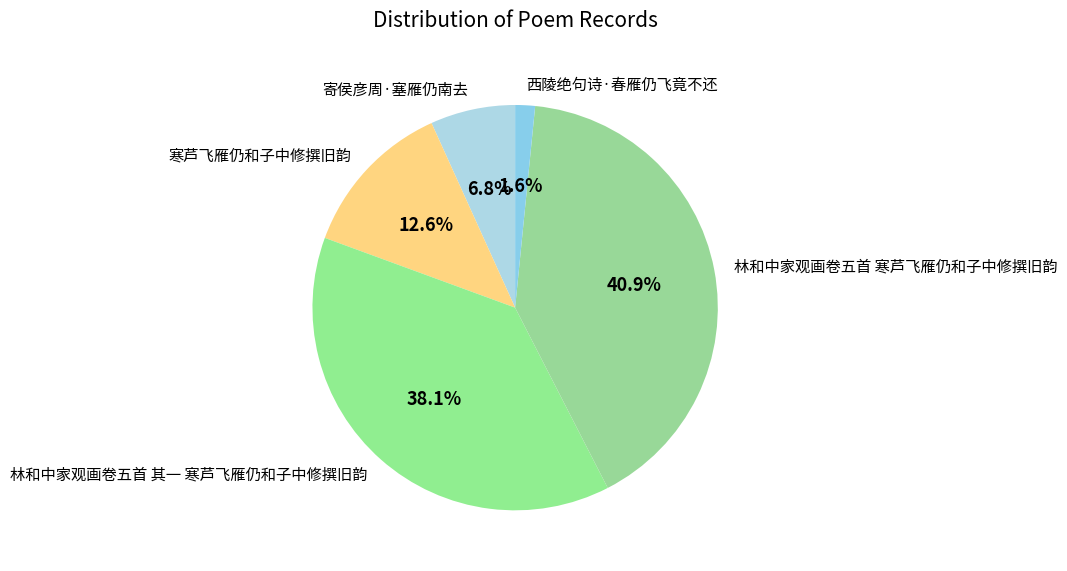

Rank the categories by value from lowest to highest.

西陵绝句诗·春雁仍飞竟不还, 寄侯彦周·塞雁仍南去, 寒芦飞雁仍和子中修撰旧韵, 林和中家观画卷五首 其一 寒芦飞雁仍和子中修撰旧韵, 林和中家观画卷五首 寒芦飞雁仍和子中修撰旧韵